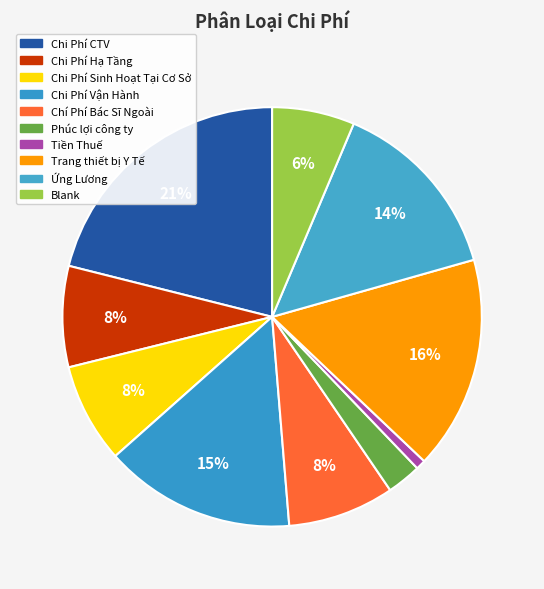

Is the sum of Blank and Tiền Thuế greater than half?

No